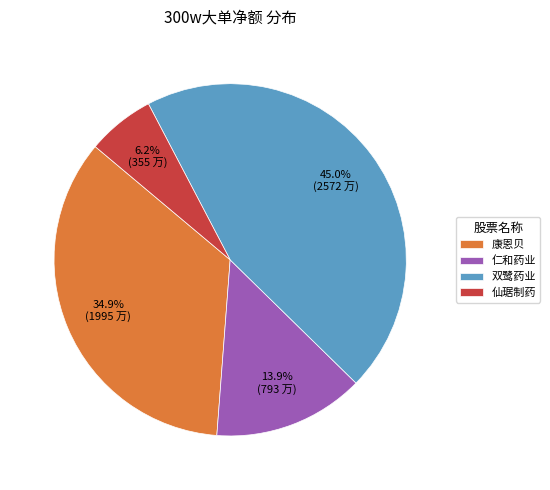

Combined, do 双鹭药业 and 康恩贝 account for over 50%?

Yes